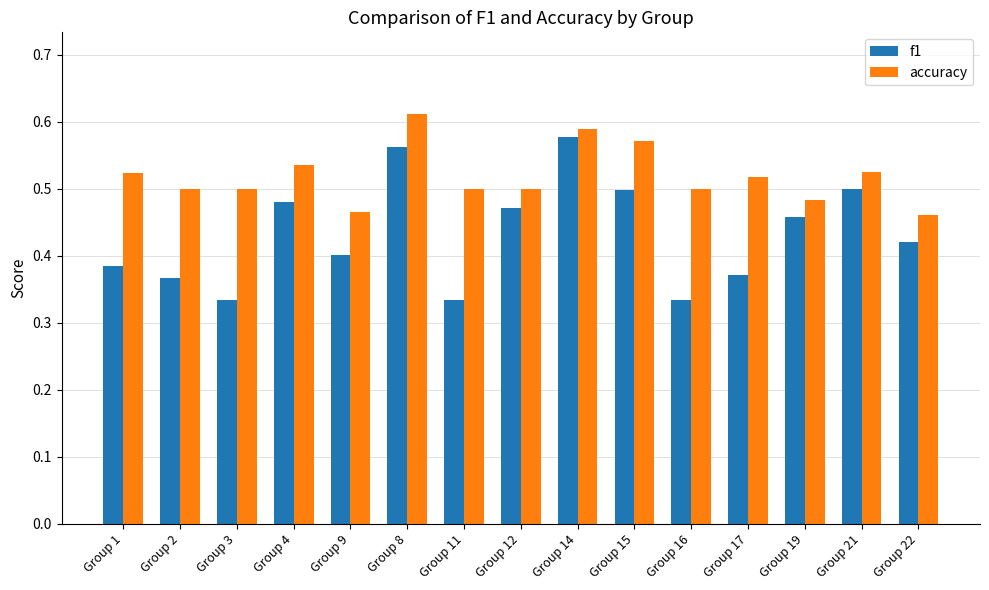

What is the total value across all series at Group 4?

1.0